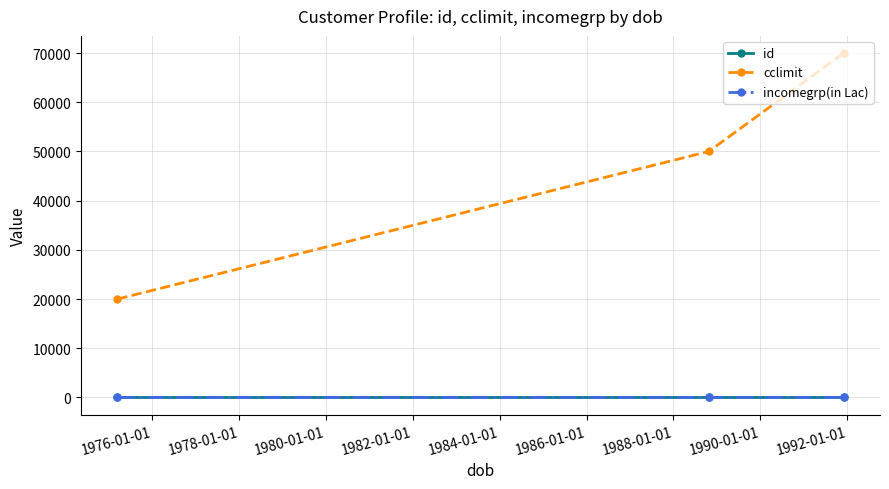

Which series has the largest range (max minus min)?

cclimit